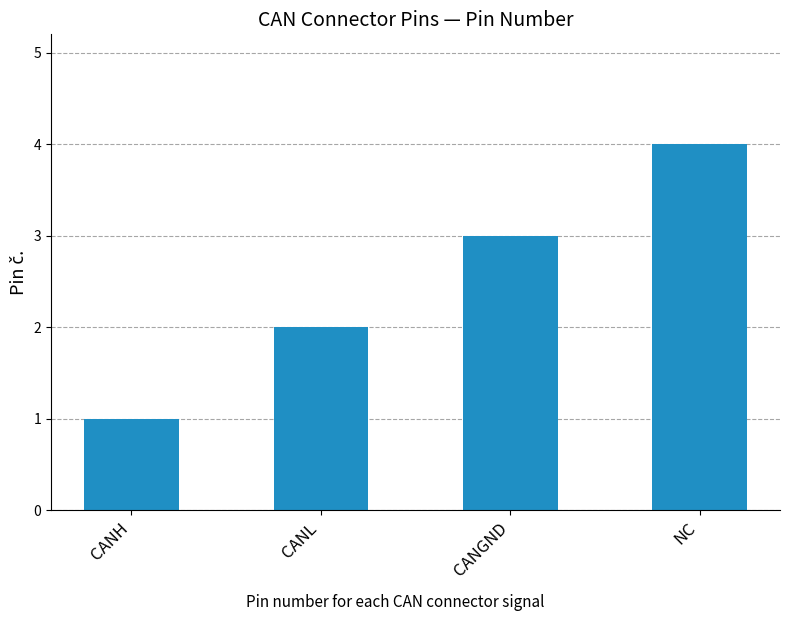

List the labels in order of value, smallest first.

CANH, CANL, CANGND, NC